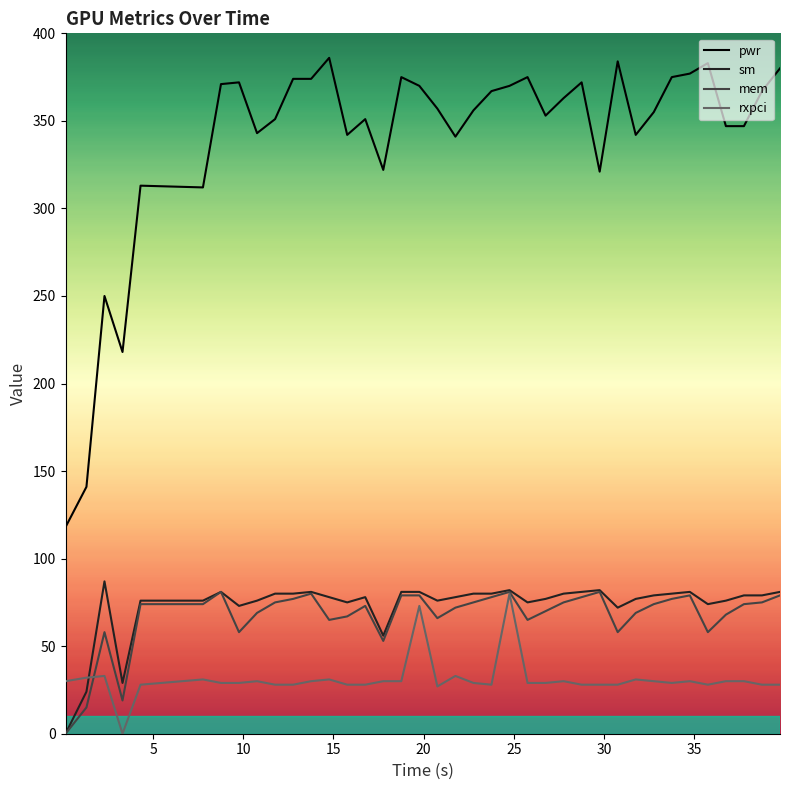

Which series has the largest total across all categories?

pwr